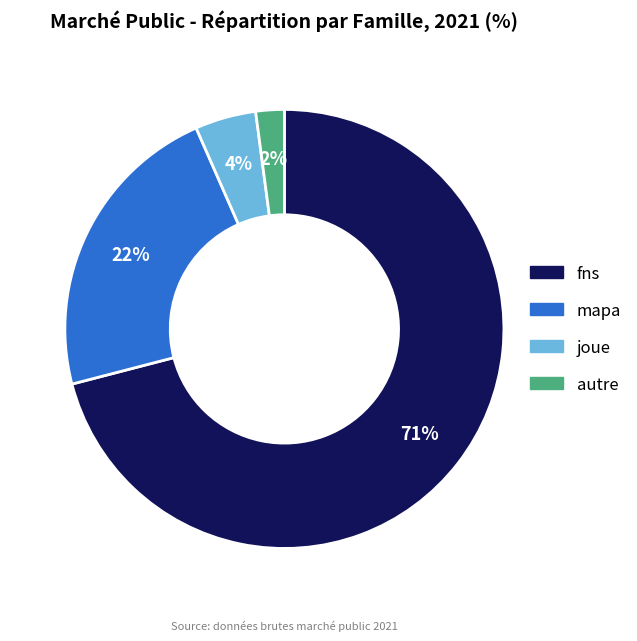

To the nearest percent, what percentage of the pie is autre?

2%